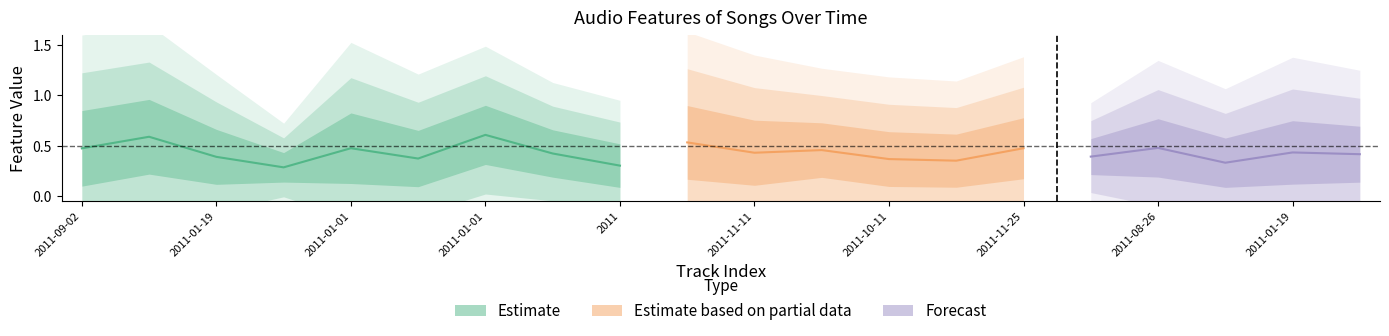

Count the danceability values in the range 0 to 1.

20